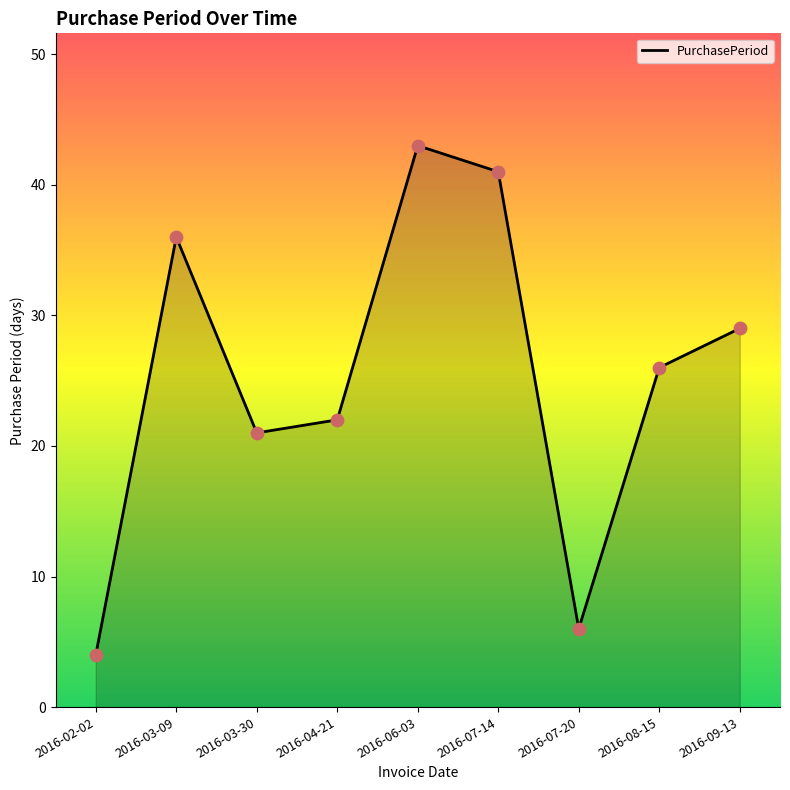

Approximately how many times larger is the value at 2016-03-09 compared to 2016-07-20?

6.0